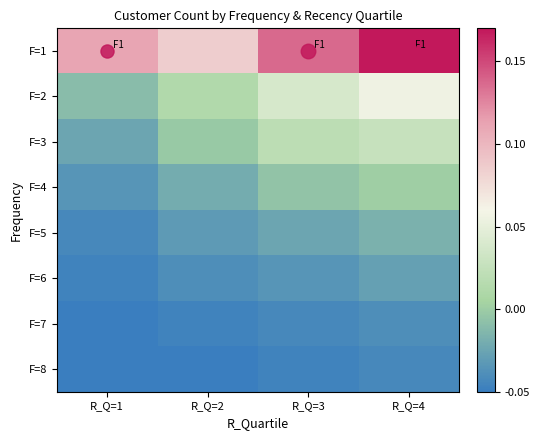

Between R_Q=4 and R_Q=3, which is larger?

R_Q=4